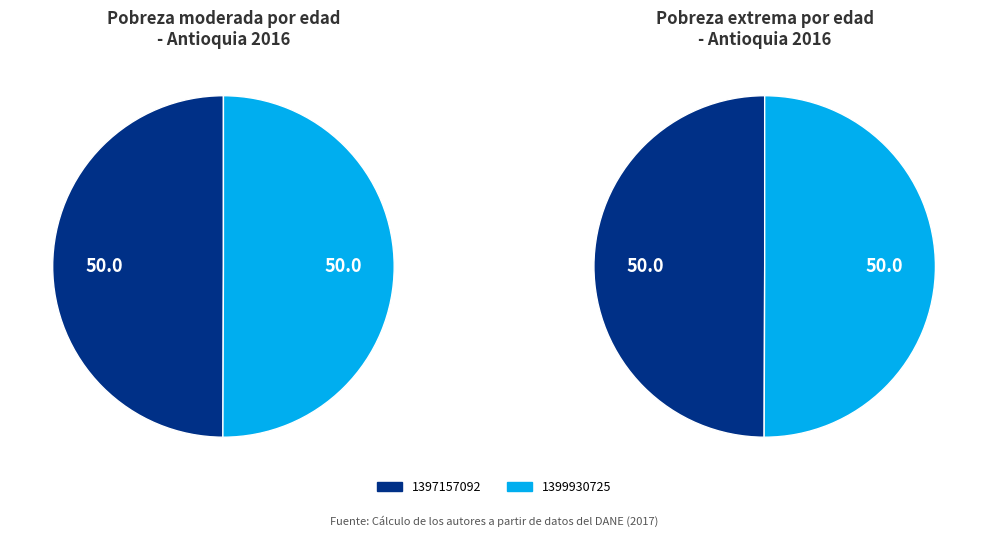

Is it true that 1397157092 is 35% of the pie?

False